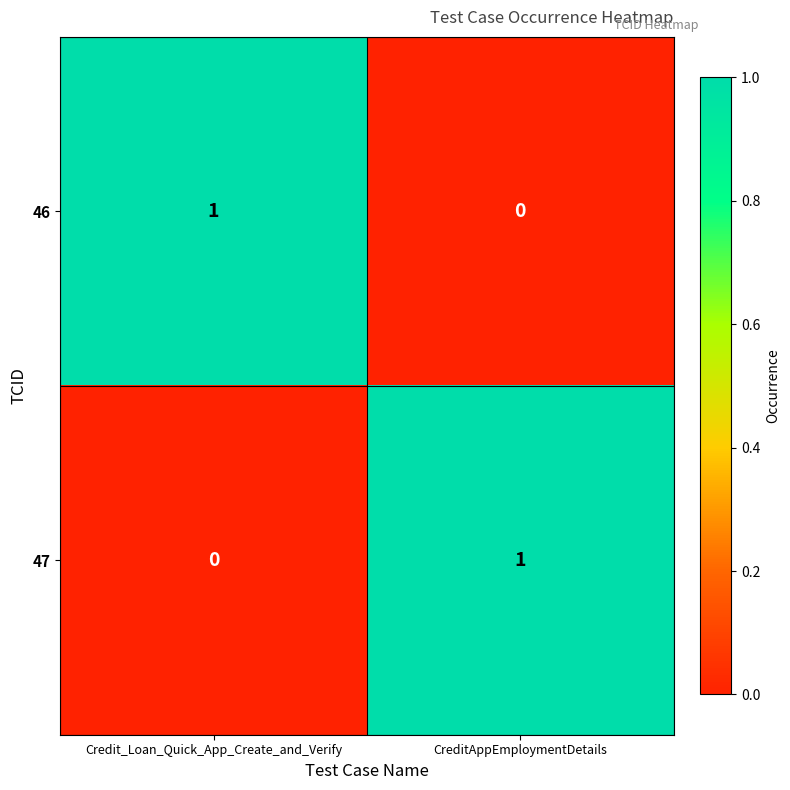

Is it true that 47 equals 1 at CreditAppEmploymentDetails?

True